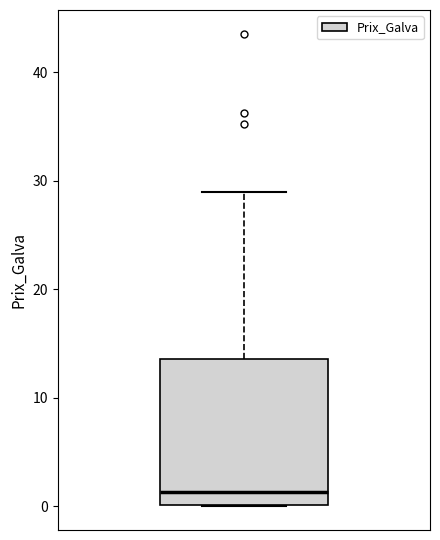

Where is the lower edge of the box on the y-axis? The values are not printed on the chart, so give them approximately, as read against the axis.

0